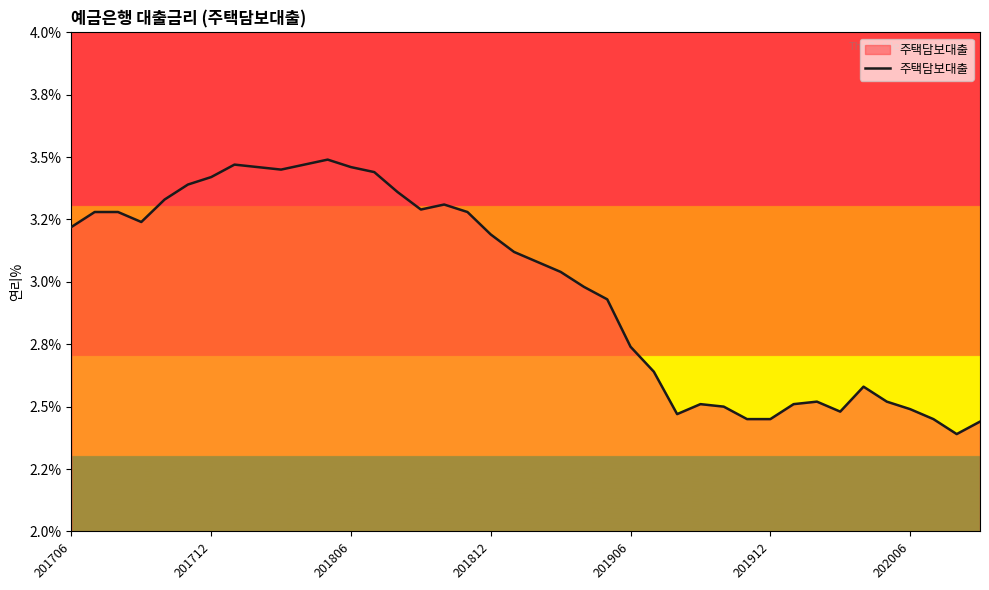

What is the value of the 35th point from the left?

2.6